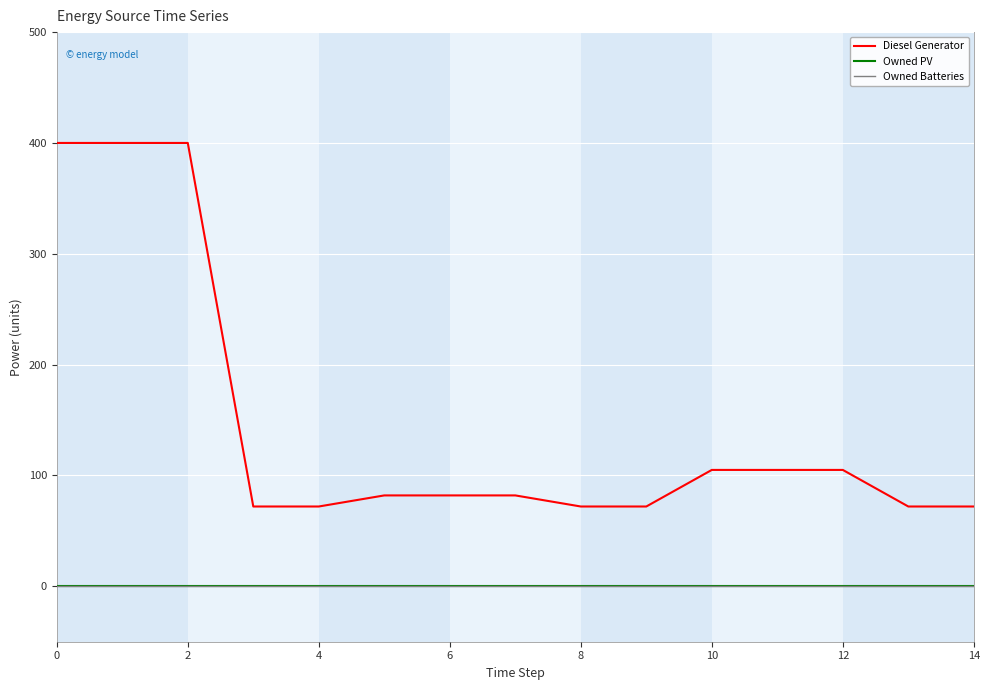

Does the chart display data point markers on the line(s)?

No